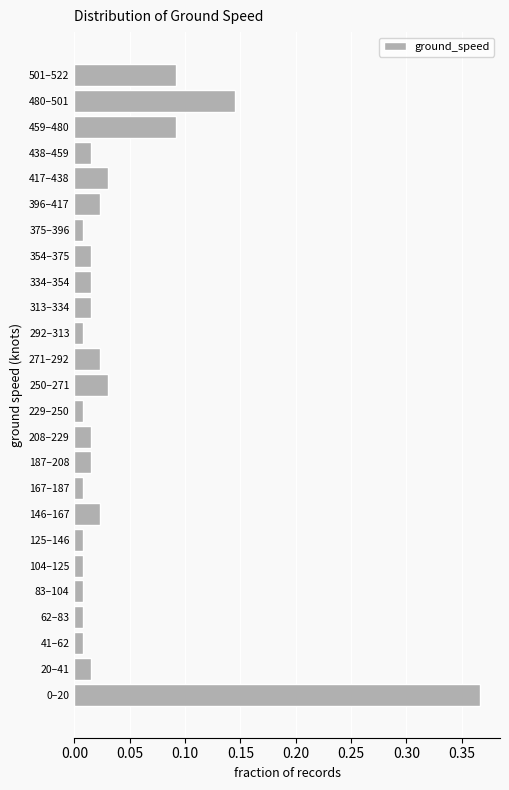

What is the change in value from 146–167 to 459–480?

+0.1